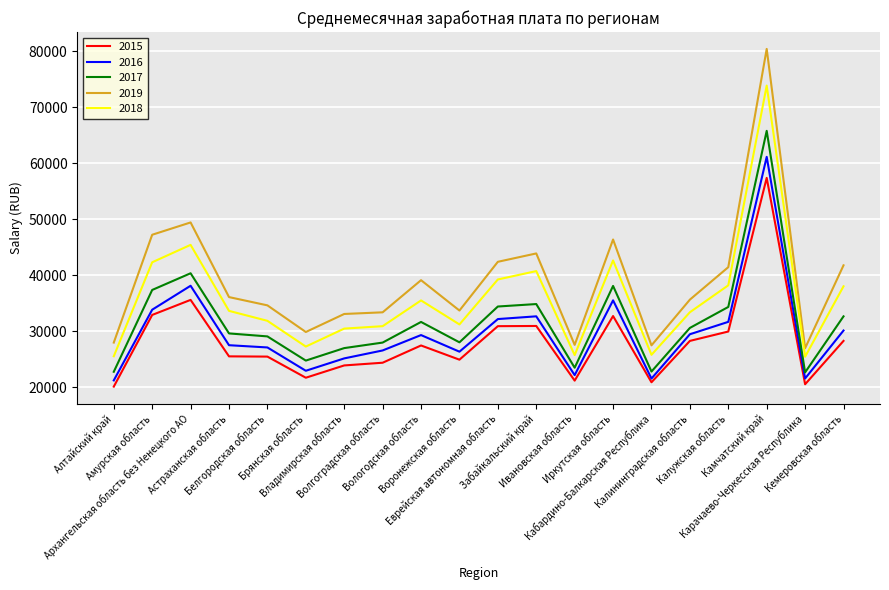

True or false: 2017 has a value of 34409 at Еврейская автономная область.

True